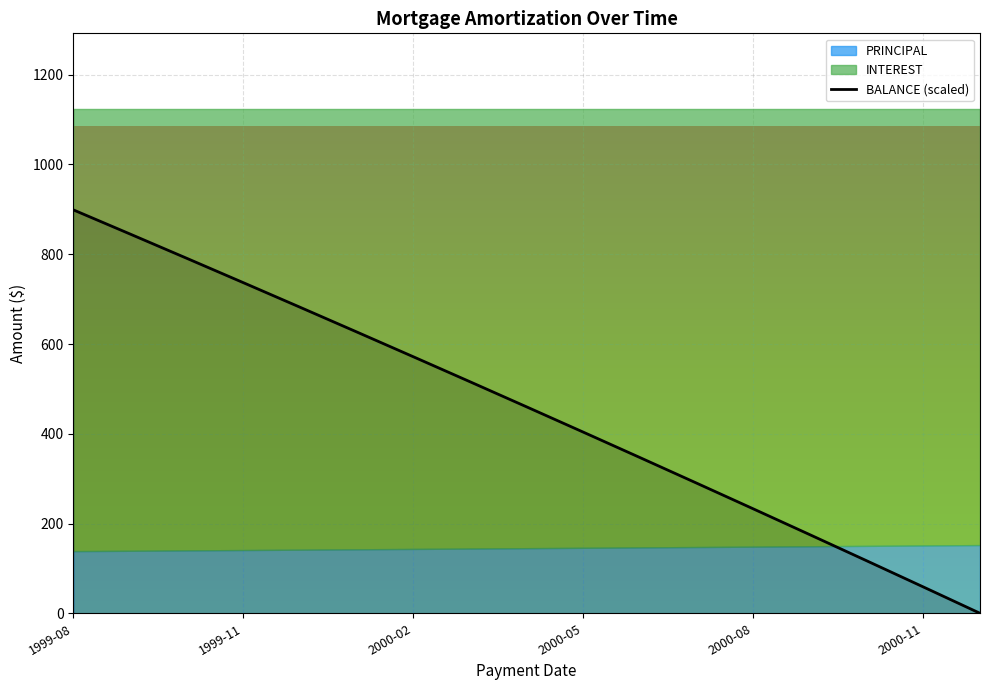

Reading right to left, extract all data points from this chart.

0.0	58.7	117.0	175.0	232.6	290.0	346.9	403.6	459.9	515.9	571.6	627.0	682.0	736.7	791.1	845.2	899.0